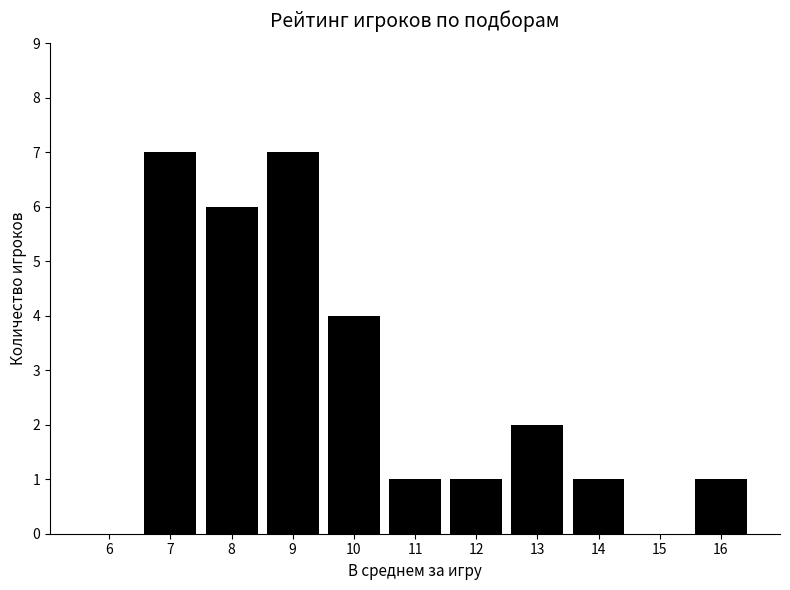

Reading left to right, list all the values displayed in this chart.

6=0	7=7	8=6	9=7	10=4	11=1	12=1	13=2	14=1	15=0	16=1